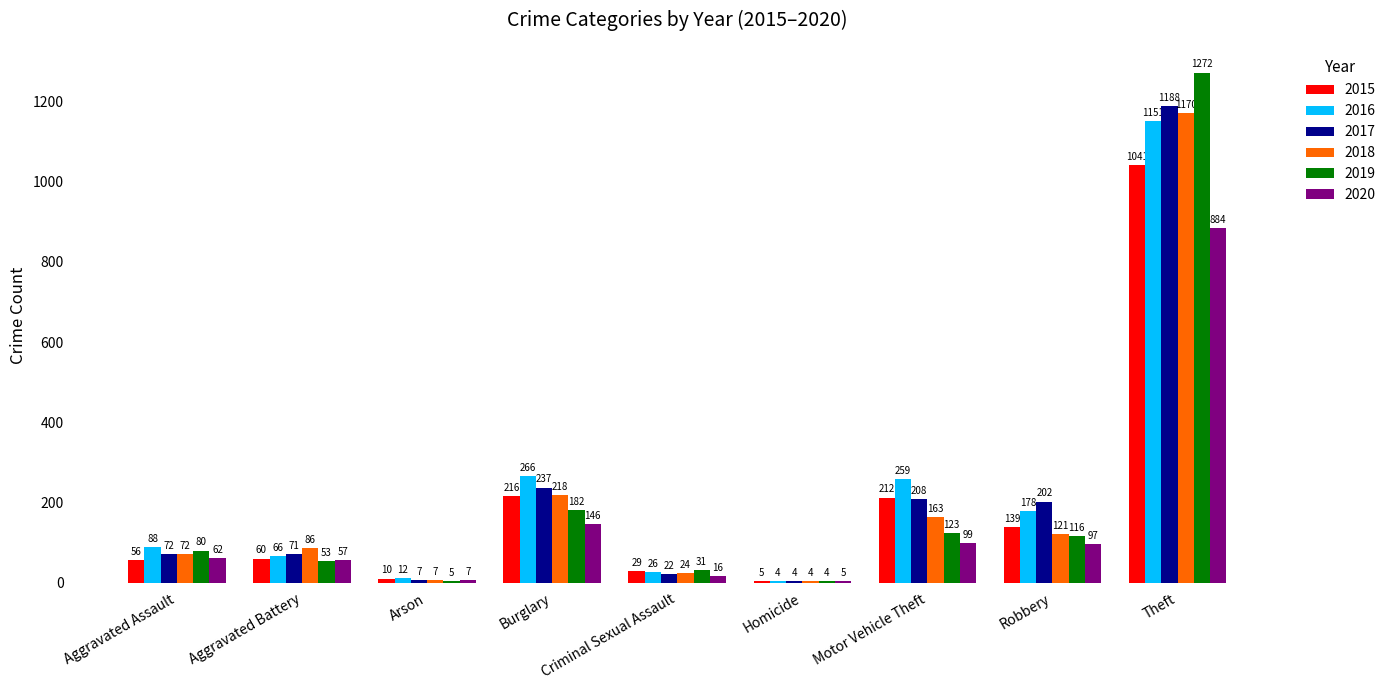

What is the difference between the 2016 values at Homicide and Motor Vehicle Theft?

255